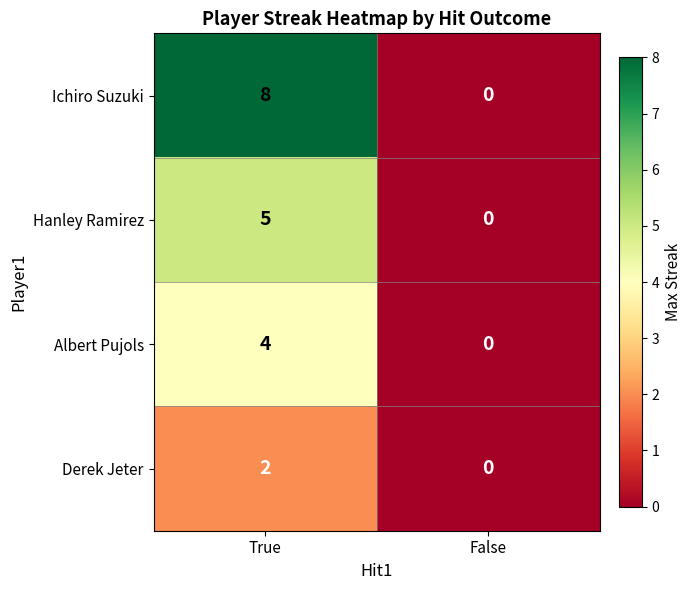

List the series in order of their peak value, lowest first.

Derek Jeter, Albert Pujols, Hanley Ramirez, Ichiro Suzuki